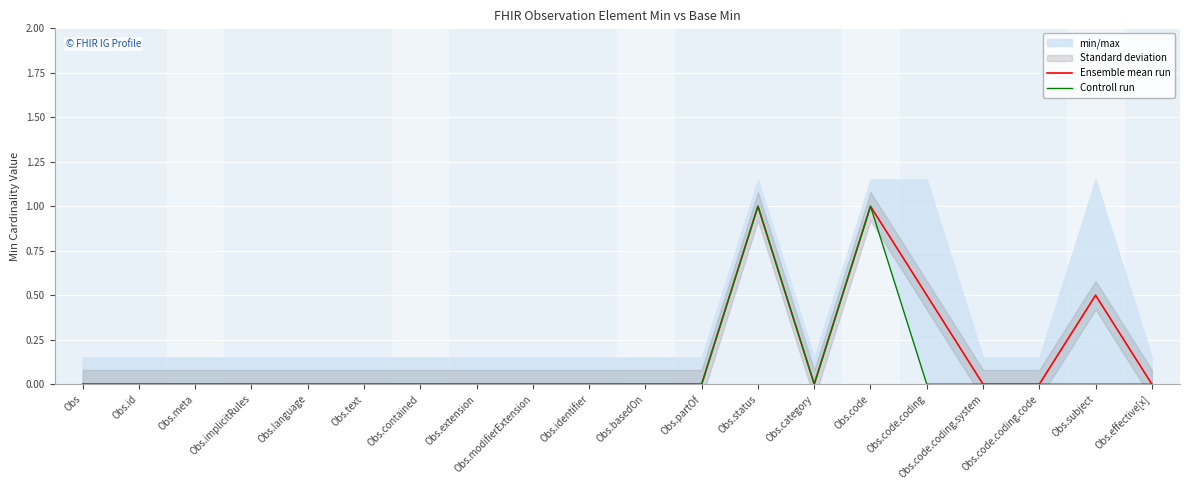

True or false: Controll run and Ensemble mean run cross at least once.

False